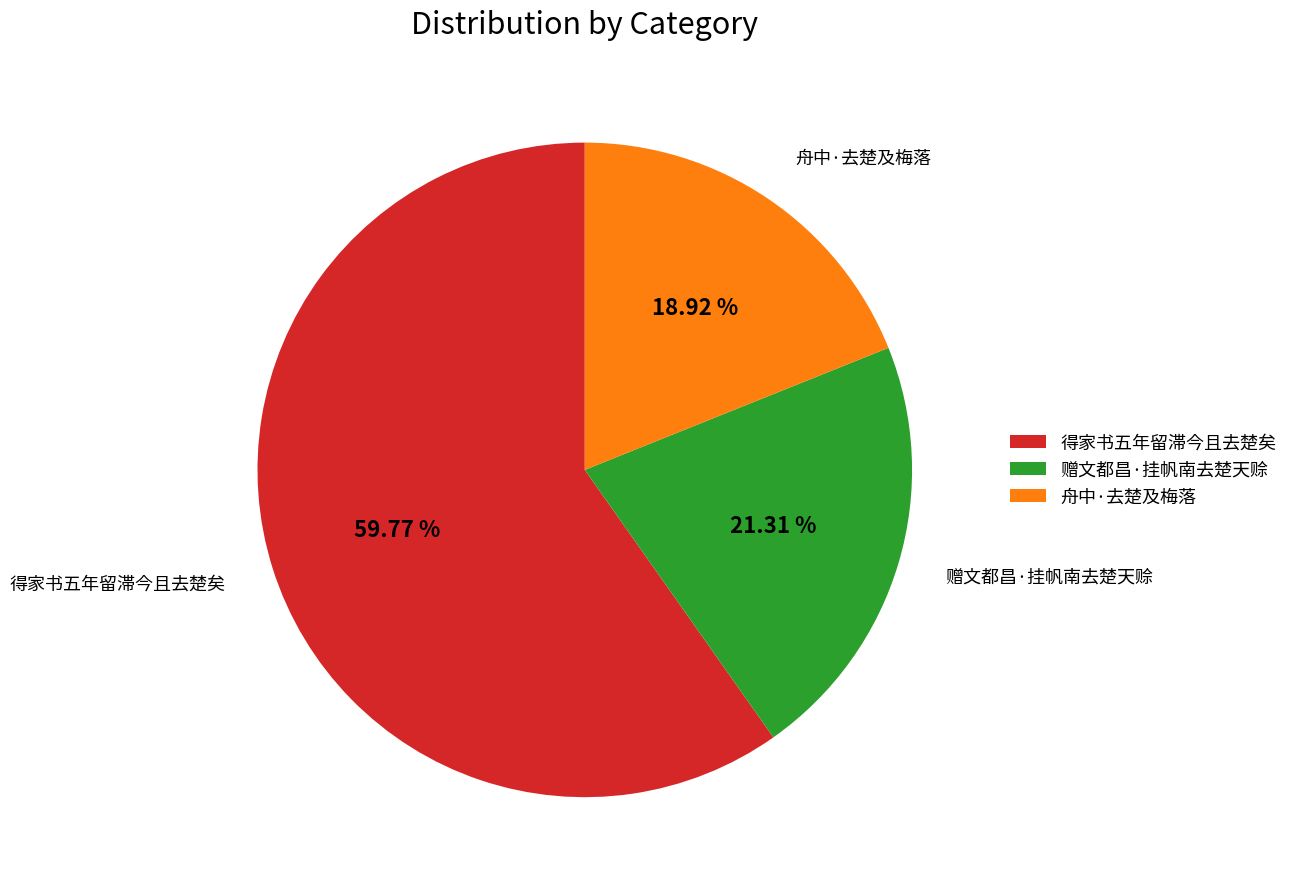

Count the number of slices in the pie.

3